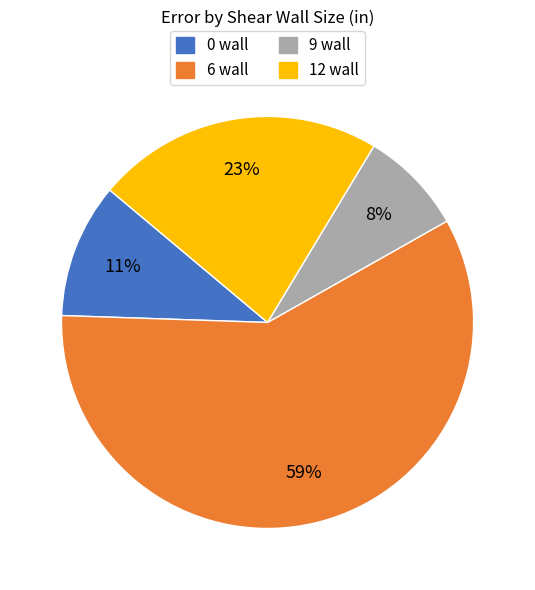

Do 0 wall and 12 wall together represent more than half of the pie?

No